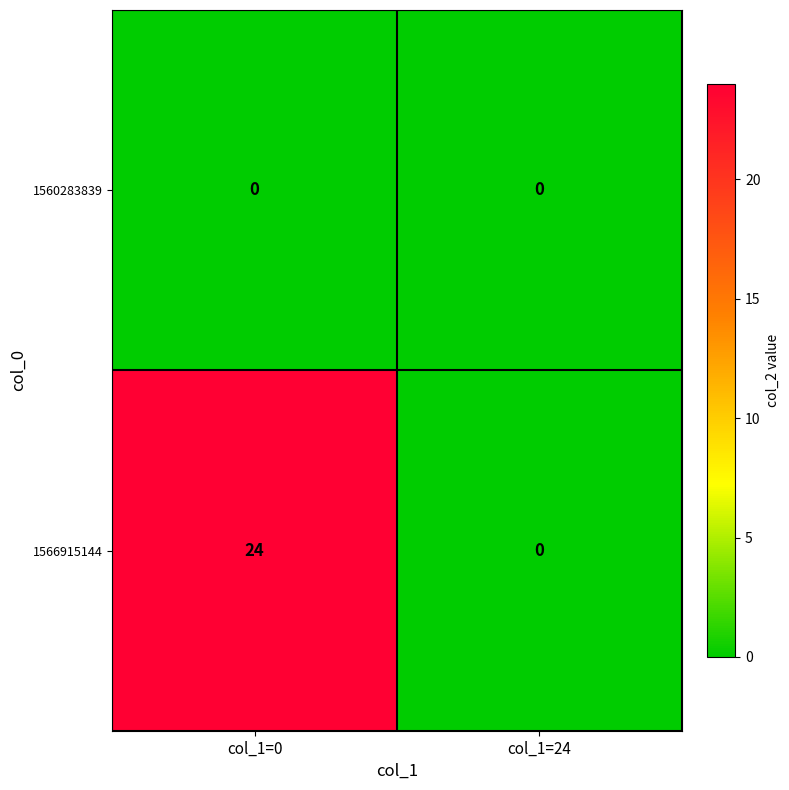

Is it true that 1560283839 equals 0 at col_1=24?

True